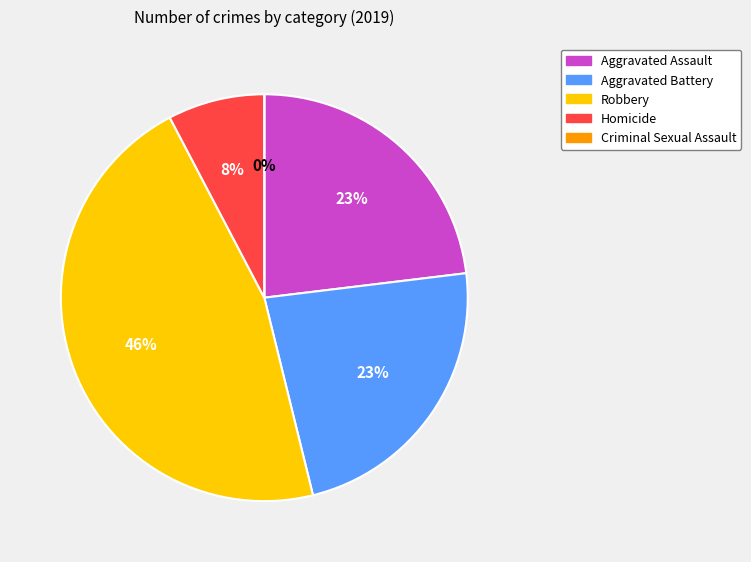

What percentage is the Aggravated Assault slice, to the nearest percent?

23%